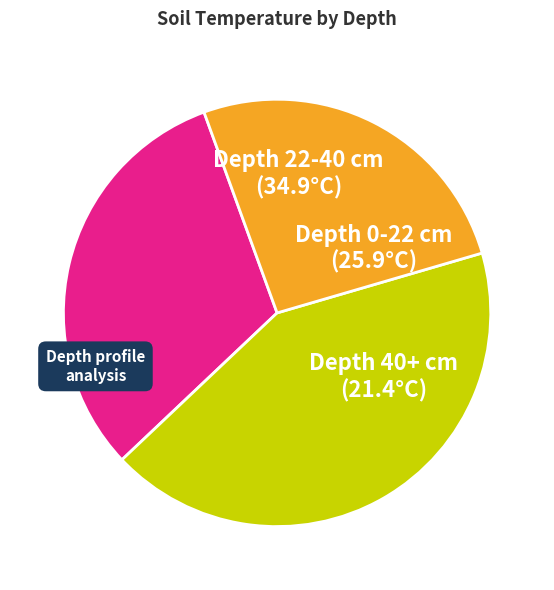

Is there a majority slice in this chart?

No